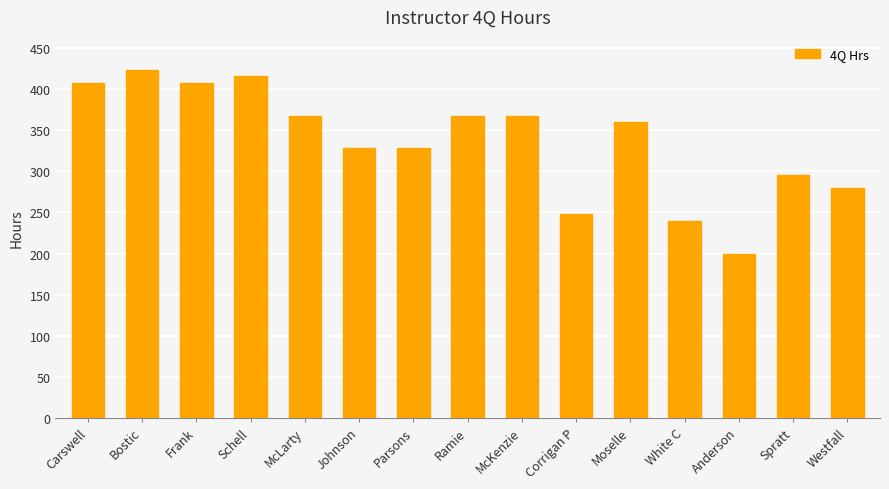

What value does the data have at Spratt, to the nearest 10?

300